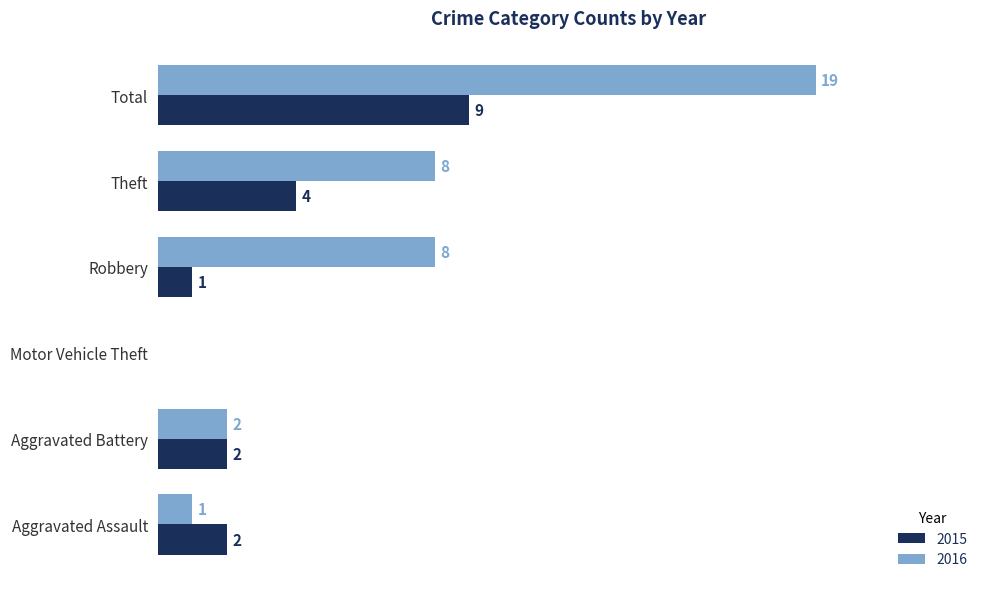

At which category does the chart reach its peak across all series?

Total